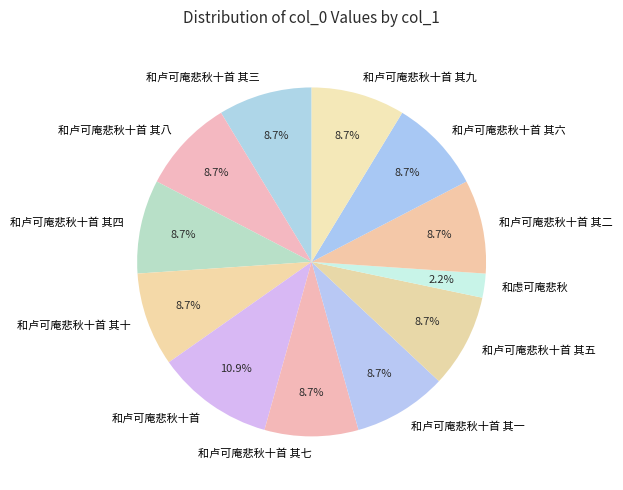

True or false: 和卢可庵悲秋十首 其十 accounts for 9% of the total.

True